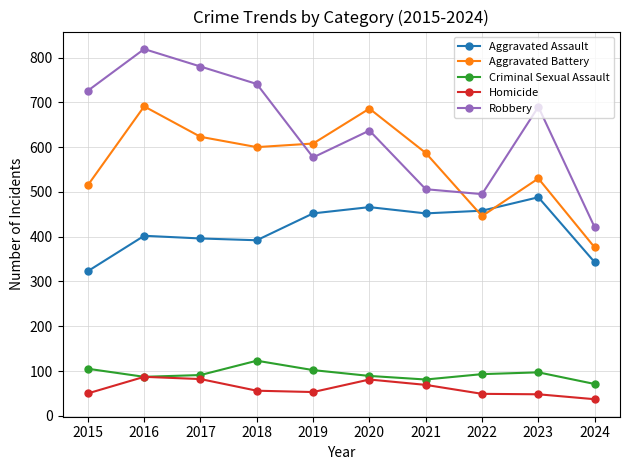

What is the maximum value shown in the chart?

819